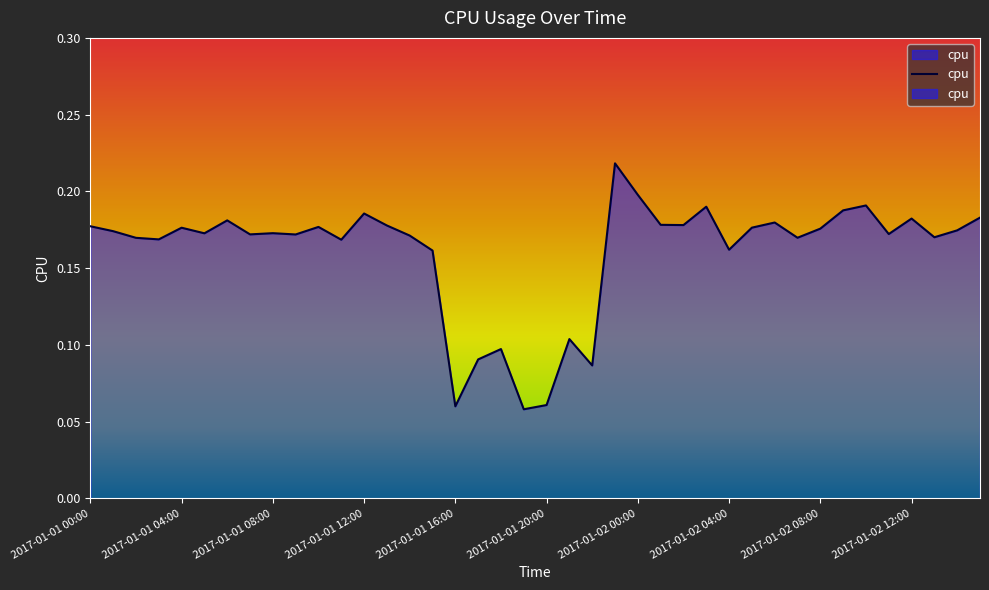

Reading left to right, what are all the values shown in this chart?

0.2	0.2	0.2	0.2	0.2	0.2	0.2	0.2	0.2	0.2	0.2	0.2	0.2	0.2	0.2	0.2	0.1	0.1	0.1	0.1	0.1	0.1	0.1	0.2	0.2	0.2	0.2	0.2	0.2	0.2	0.2	0.2	0.2	0.2	0.2	0.2	0.2	0.2	0.2	0.2